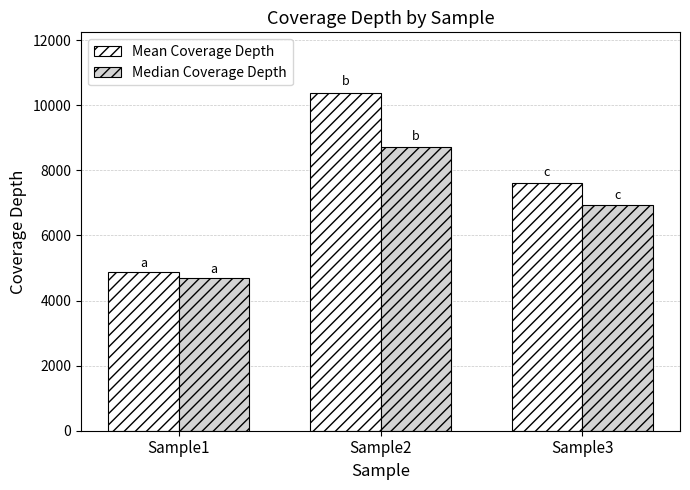

What is the value of the Median Coverage Depth bar at the 2nd from the left?

8702.0